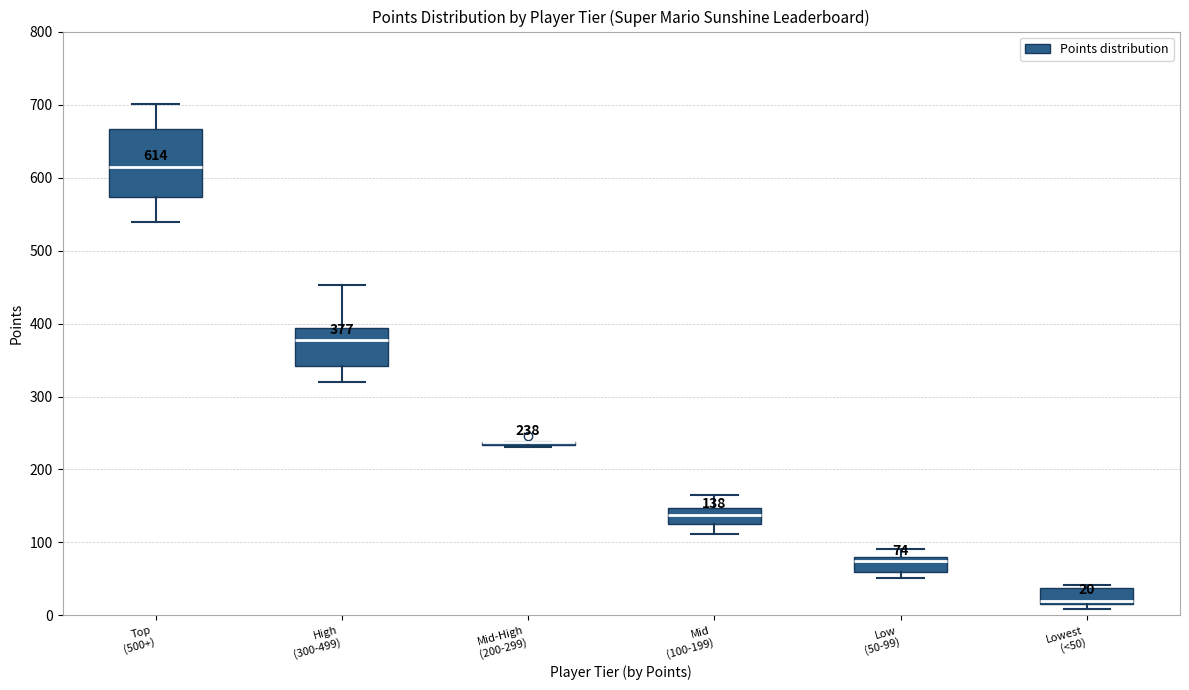

Comparing the boxes themselves (not the whiskers), which one is the tallest?

Top (500+)